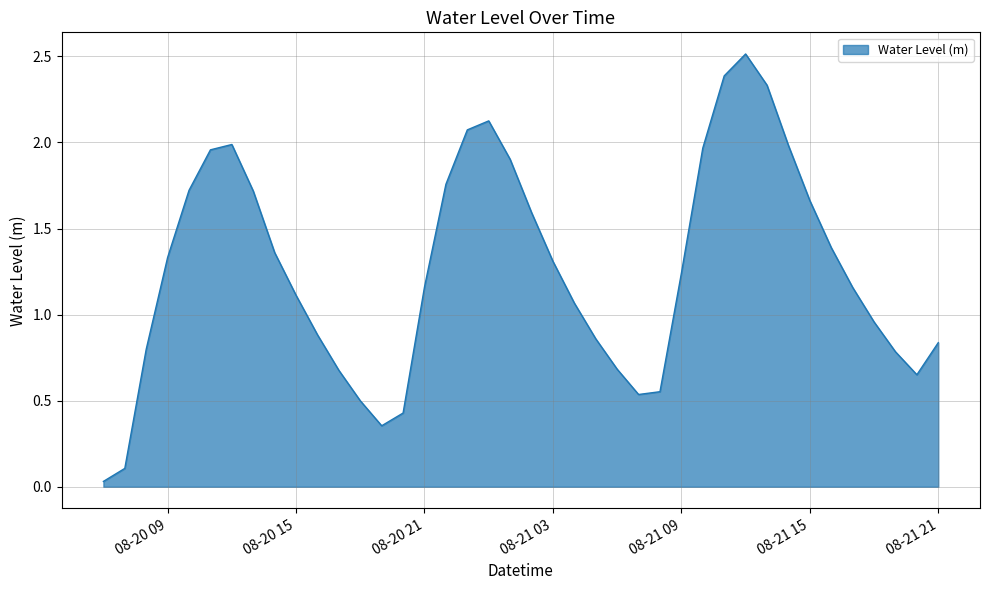

How many lines are shown in the chart?

1